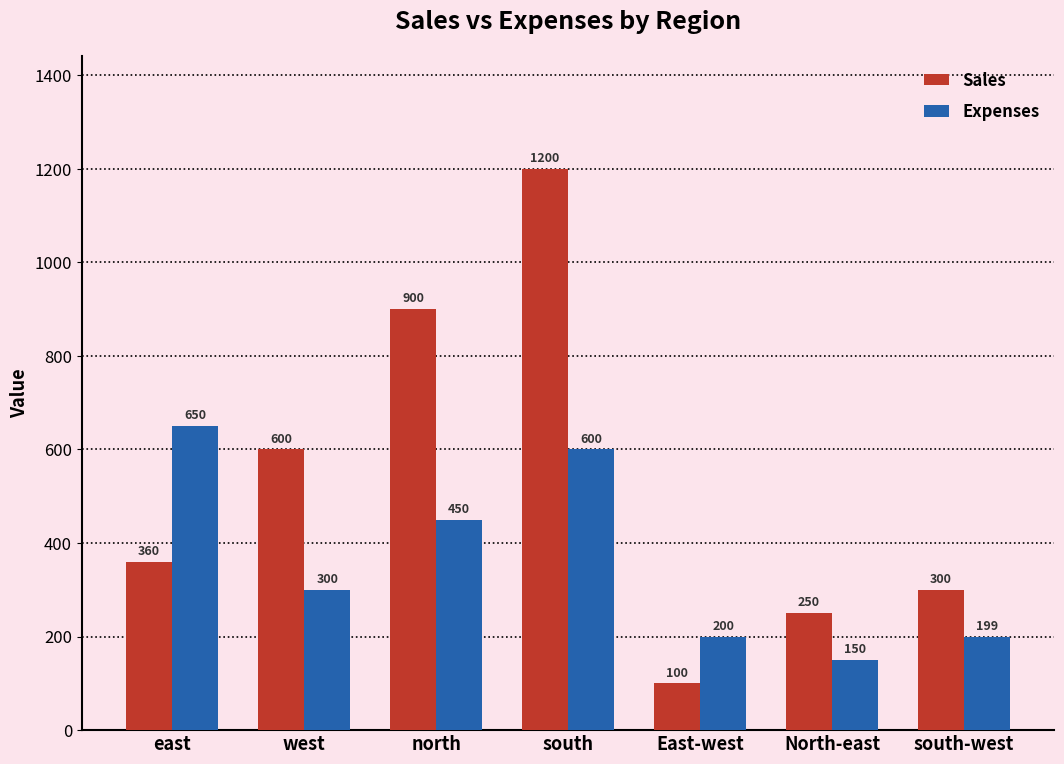

What is the maximum value for Expenses?

650